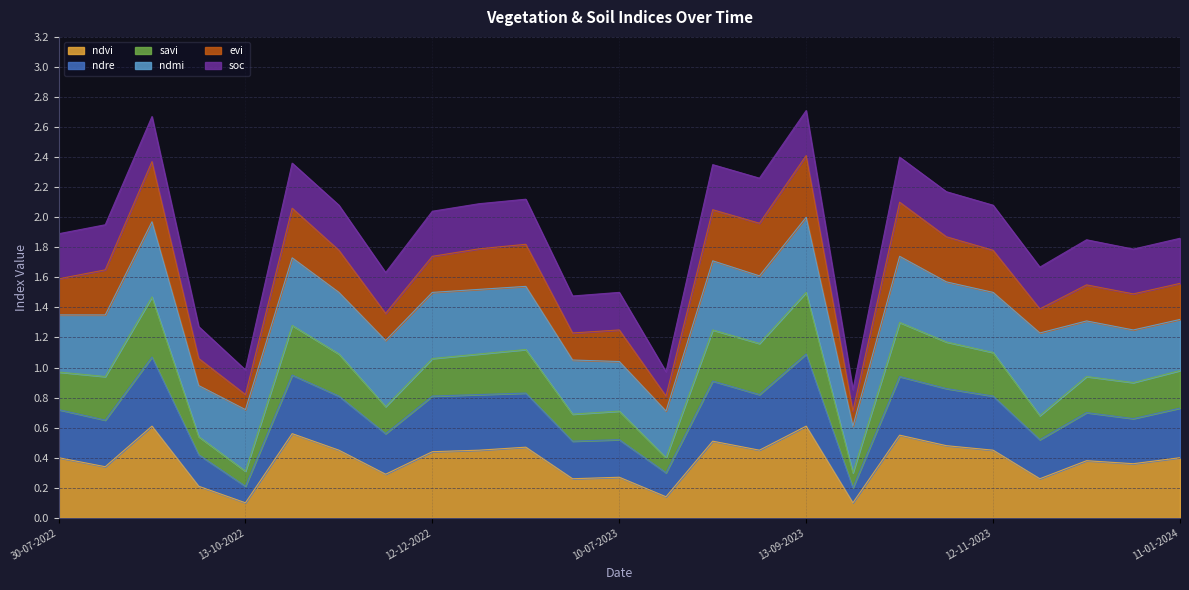

What are all the series names shown in the legend?

ndvi, ndre, savi, ndmi, evi, soc